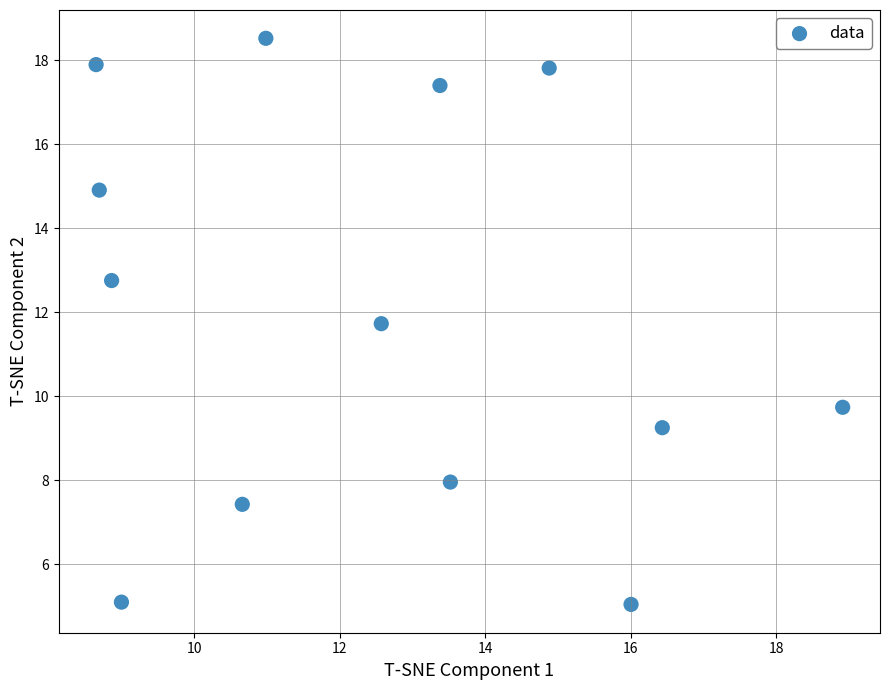

What is the range of Y values (max minus min)?

13.5